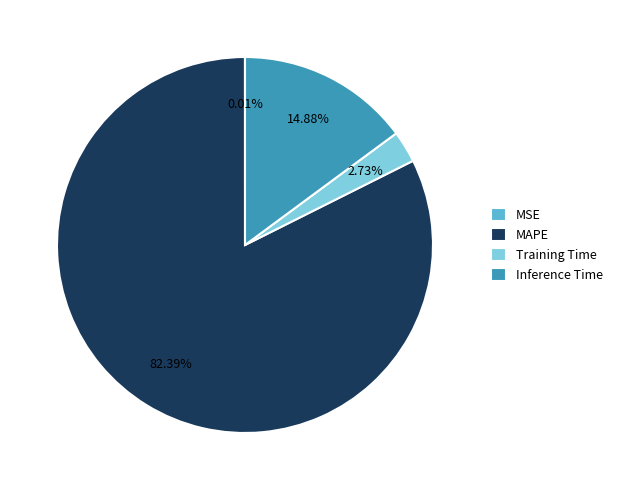

What is the majority slice?

MAPE